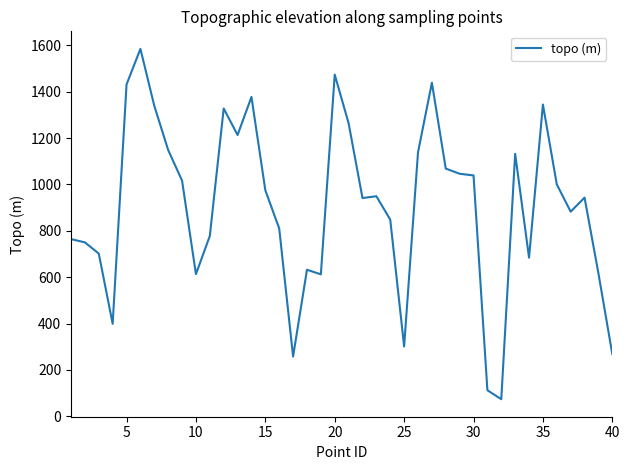

How many lines are shown in the chart?

1